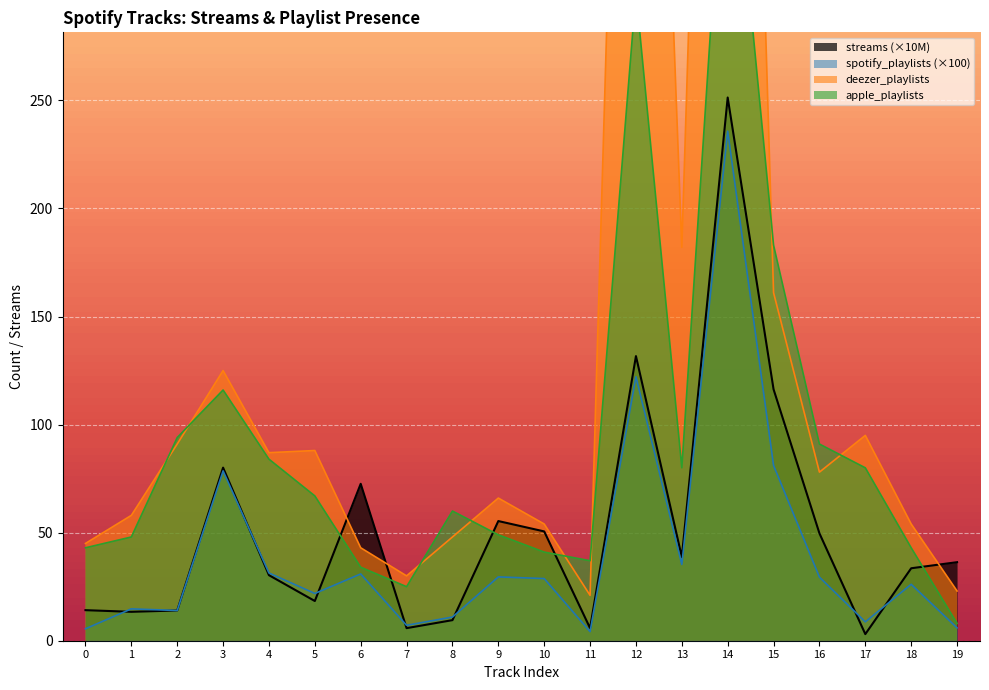

Between 15 and 16, which series saw the biggest shift?

in_apple_playlists